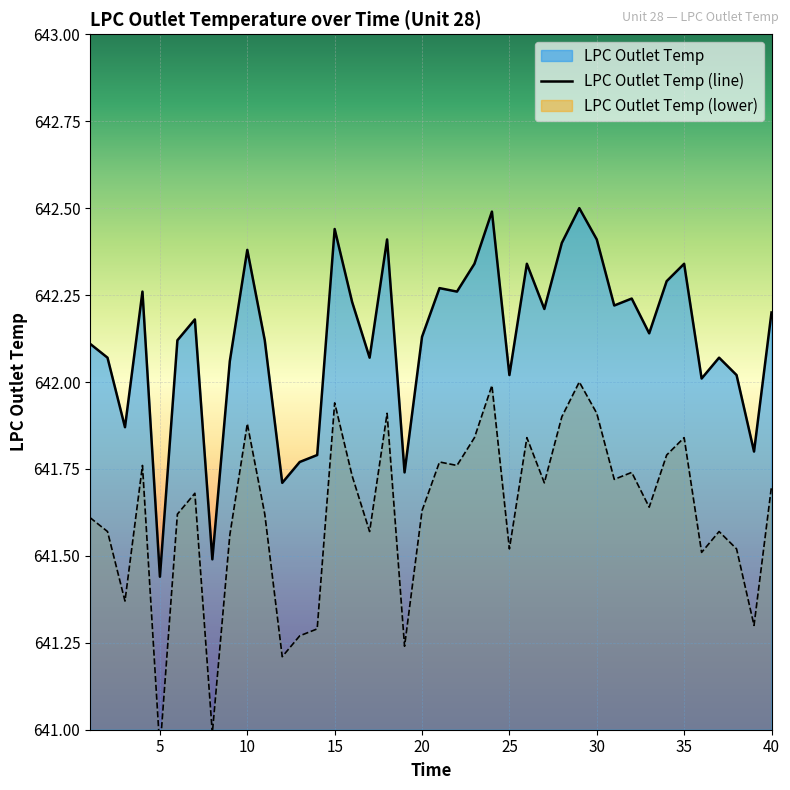

Rank the categories by value from lowest to highest.

5, 8, 12, 19, 13, 14, 39, 3, 36, 25, 38, 9, 2, 17, 37, 1, 6, 11, 20, 33, 7, 40, 27, 31, 16, 32, 4, 22, 21, 34, 23, 26, 35, 10, 28, 18, 30, 15, 24, 29